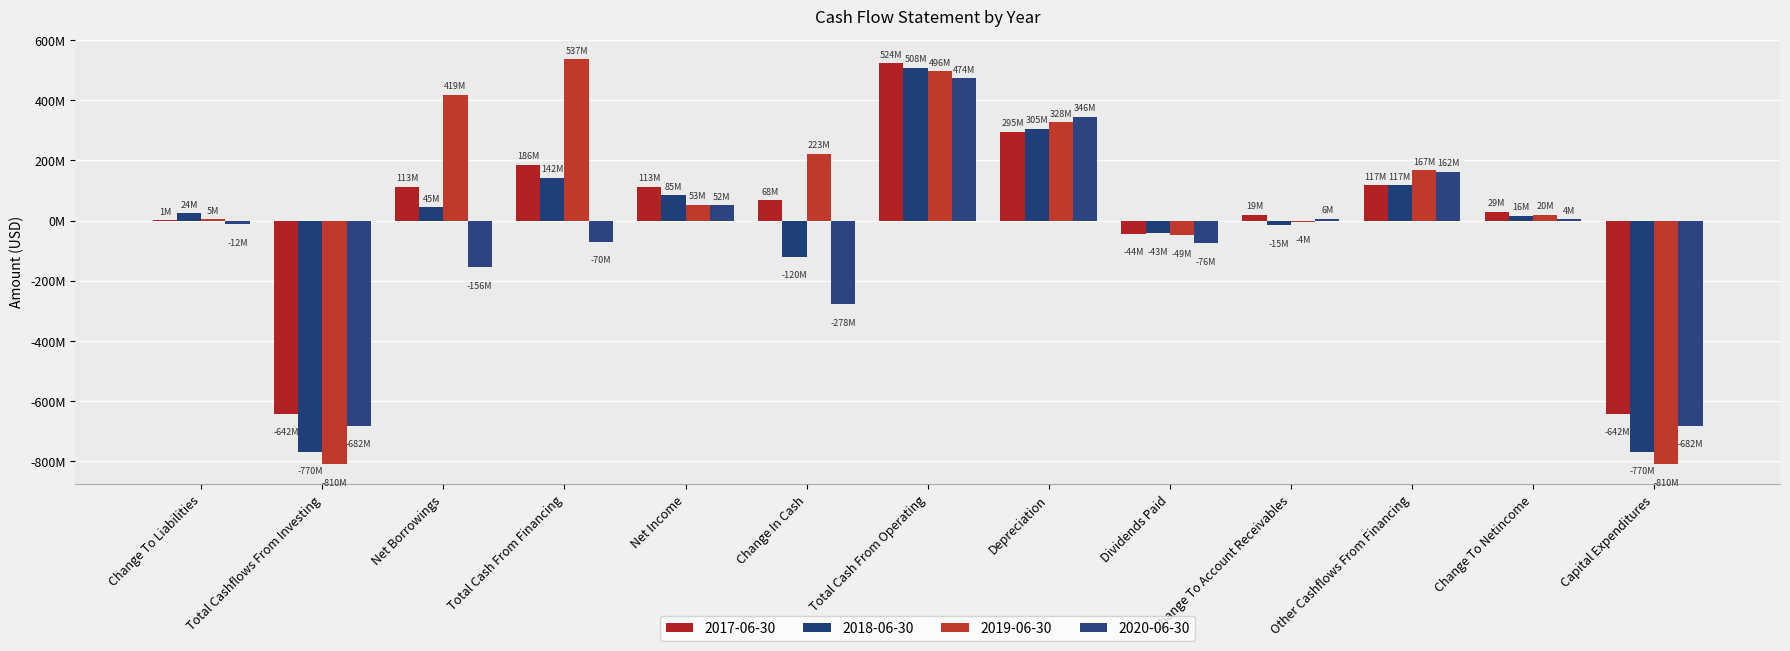

What are all the series names shown in the legend?

2017-06-30, 2018-06-30, 2019-06-30, 2020-06-30